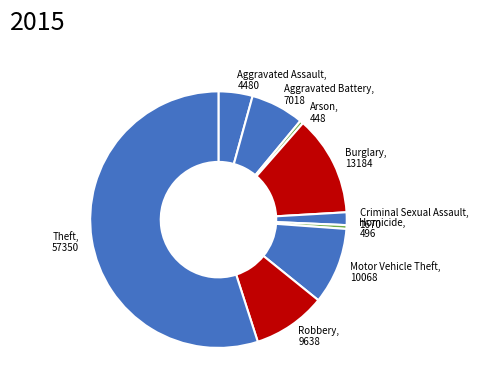

Do Aggravated Battery and Homicide together represent more than half of the pie?

No